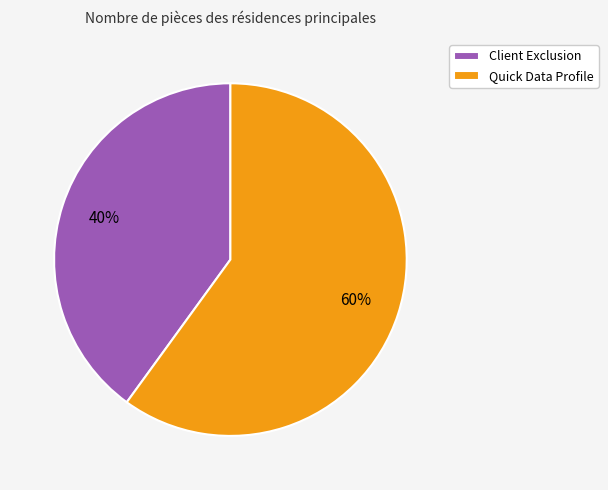

To the nearest percent, what portion does Client Exclusion represent?

40%